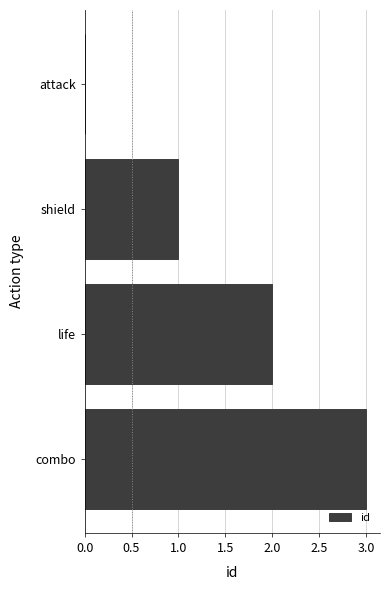

What is the sum of the values at attack and combo?

3